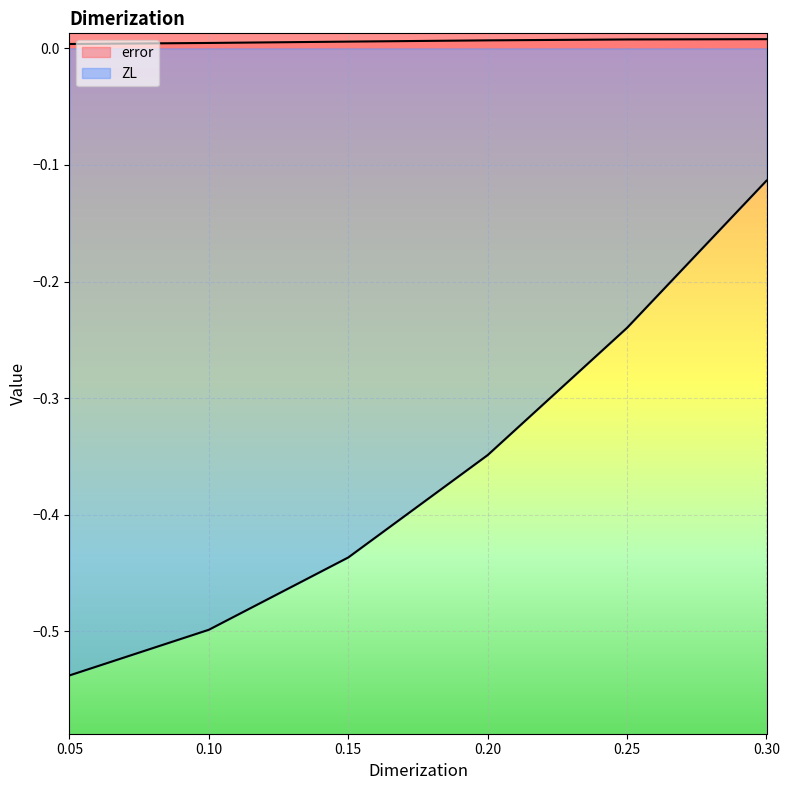

Rank the series by their average value, from lowest to highest.

ZL, error